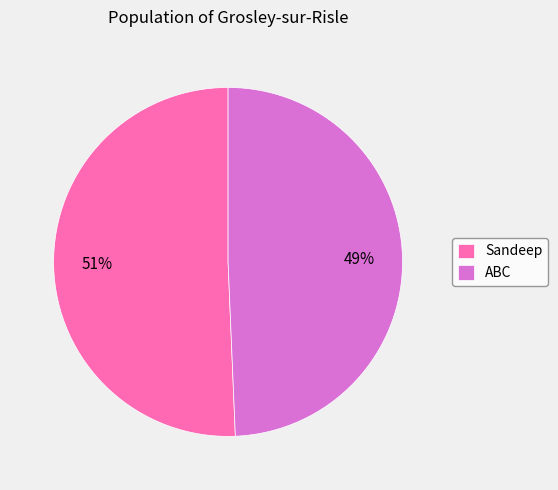

What is the smallest slice in the pie chart?

ABC